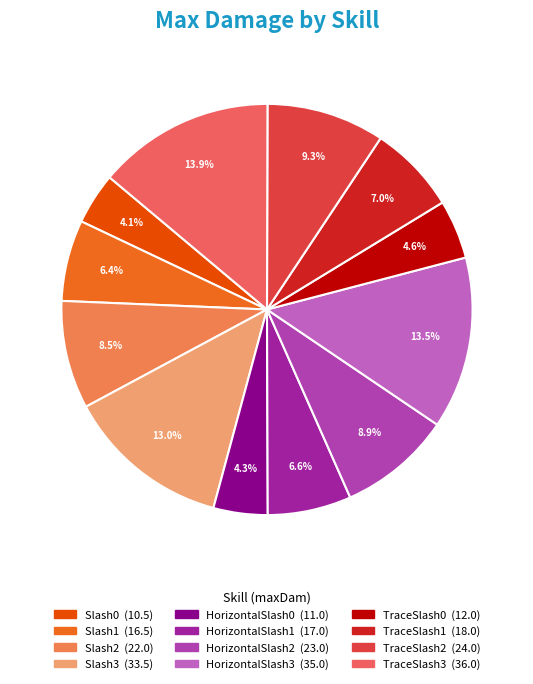

Count the number of slices in the pie.

12